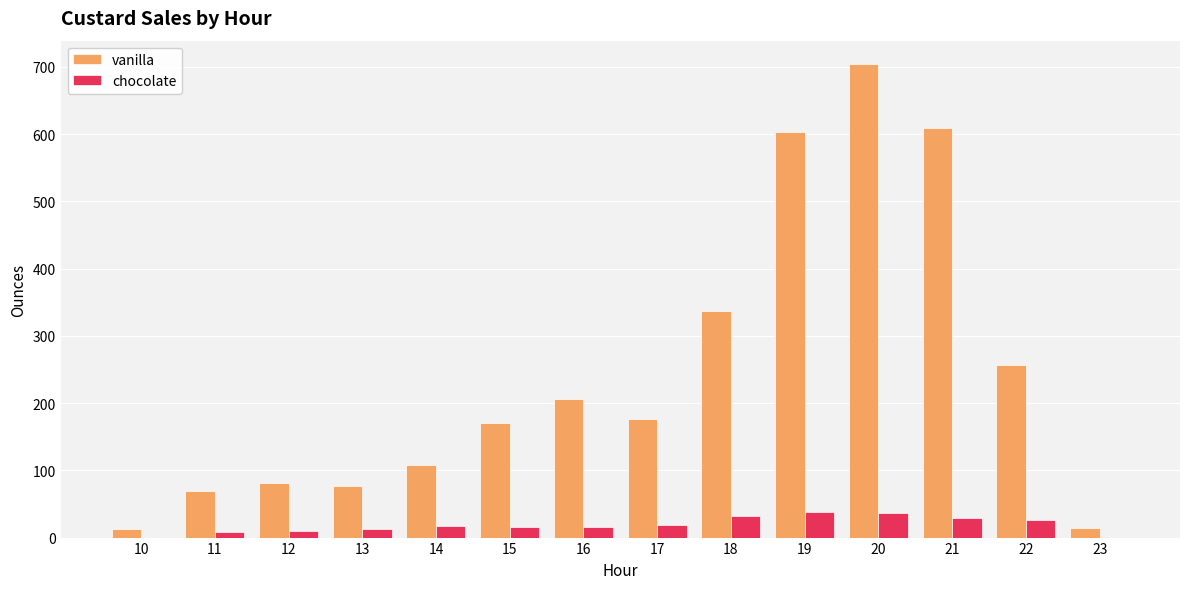

The value of vanilla at 15 is 170.3. True or false?

True